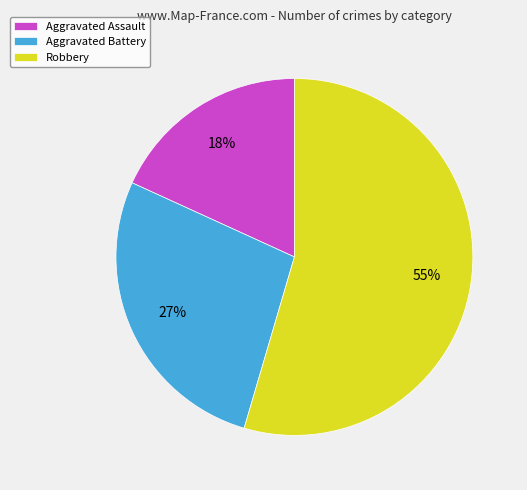

Is Aggravated Battery the majority of the pie?

No